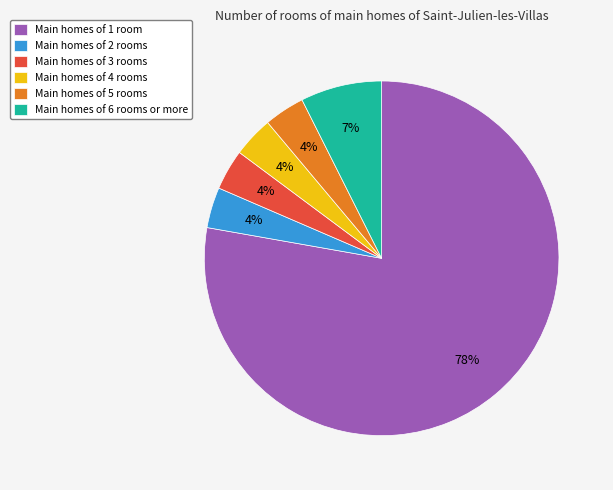

To the nearest percent, what percentage of the pie is Main homes of 3 rooms?

4%